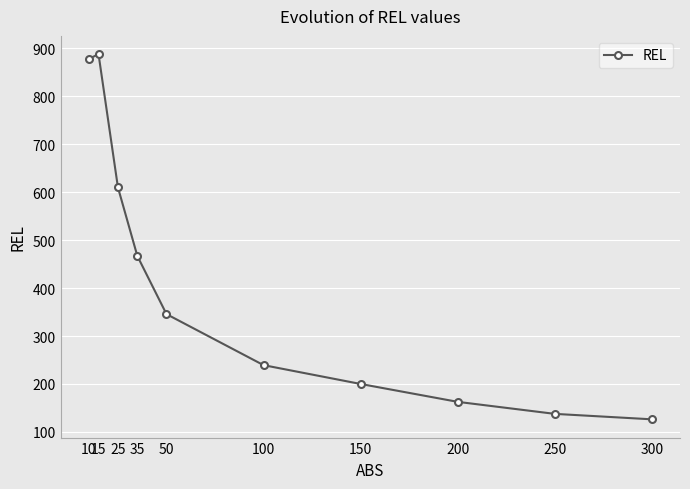

Count the number of data series in this chart.

1